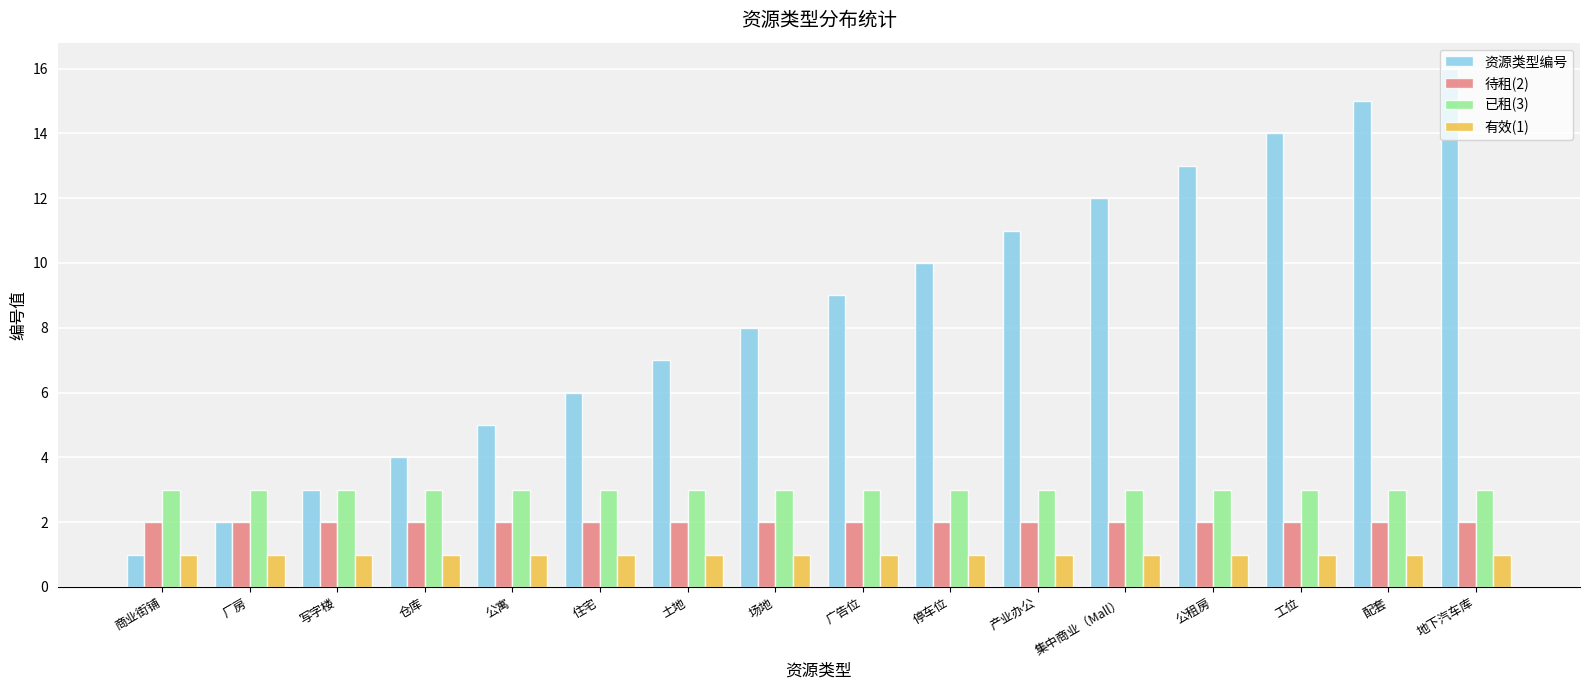

Which series changed the most between 停车位 and 集中商业（Mall）?

资源类型编号